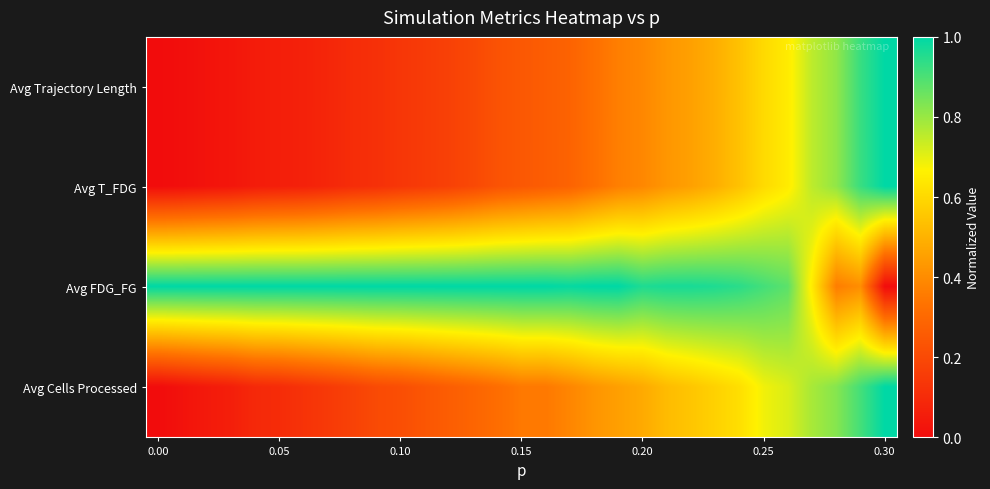

List the series in order of their peak value, highest first.

Avg Trajectory Length, Avg T_FDG, Avg FDG_FG, Avg Cells Processed